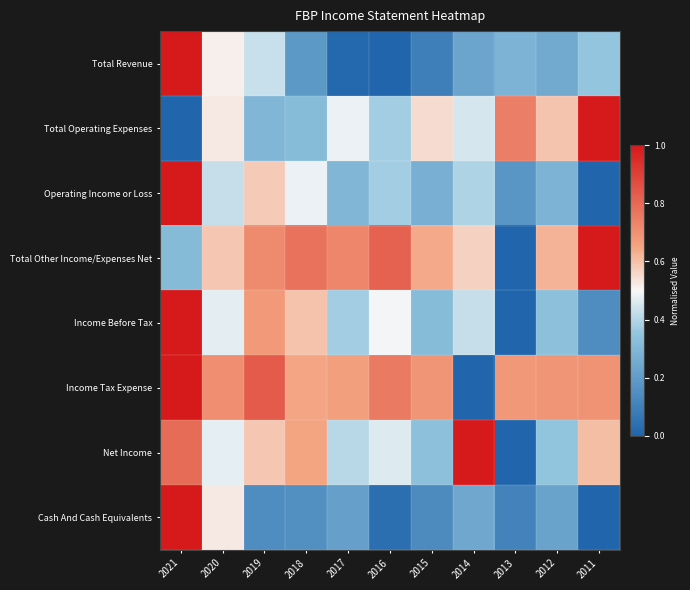

At which category is the sum across all series the highest?

2021